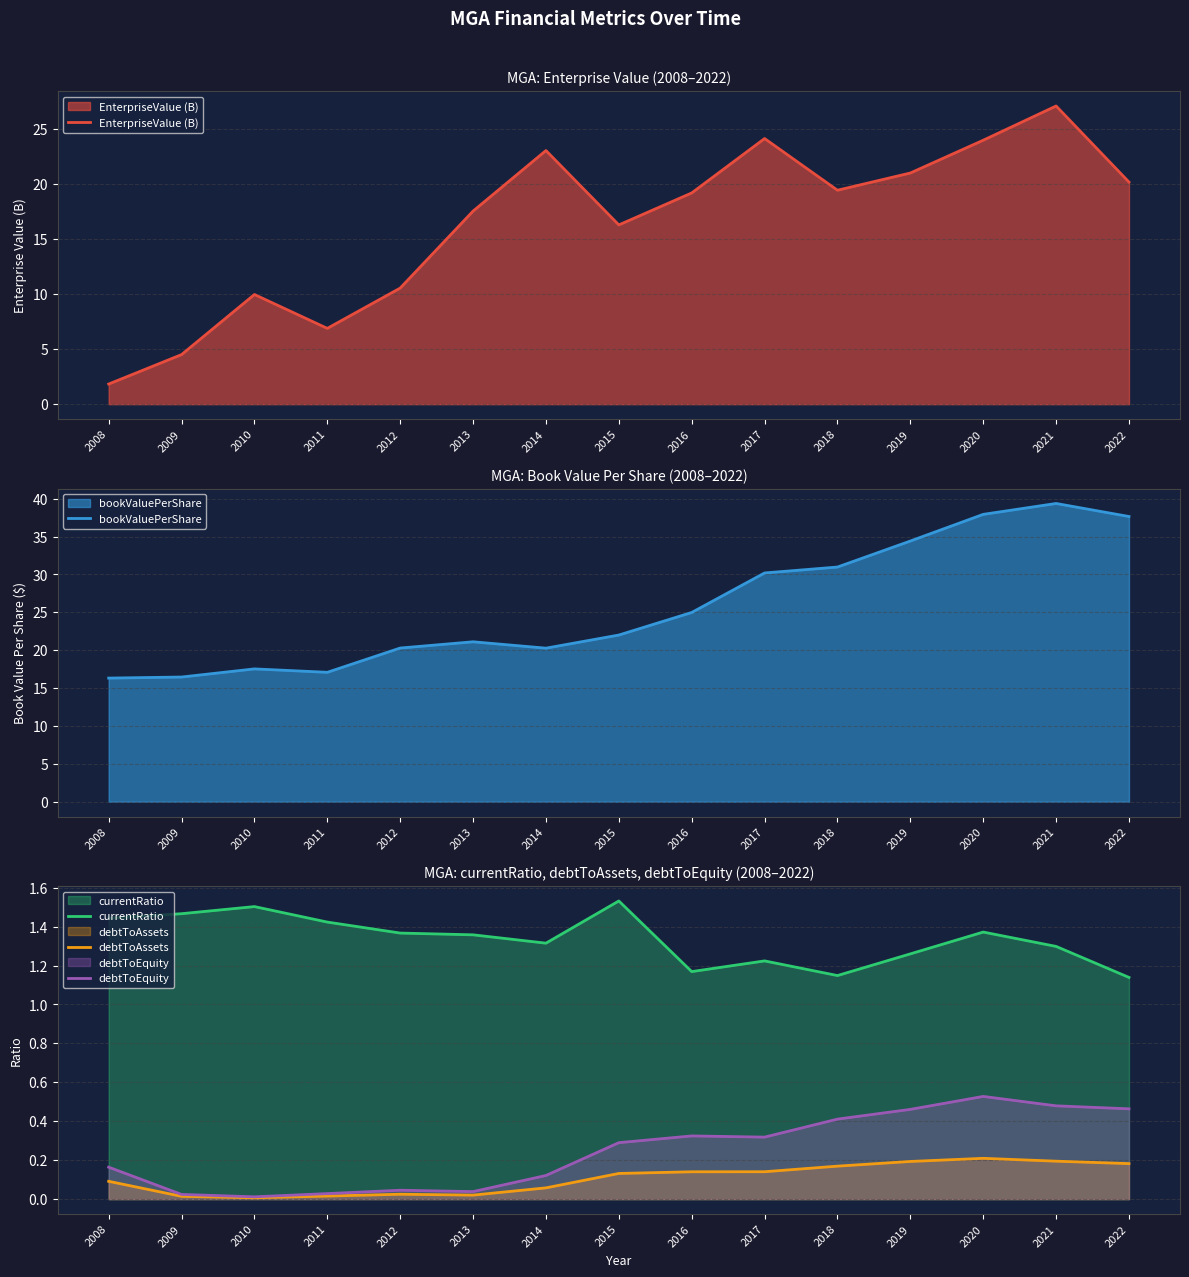

Reading left to right, extract all data points from this chart.

EnterpriseValue (B): 2008=1.8	2009=4.5	2010=10.0	2011=6.9	2012=10.5	2013=17.5	2014=23.0	2015=16.3	2016=19.2	2017=24.1	2018=19.4	2019=21.0	2020=23.9	2021=27.1	2022=20.2
bookValuePerShare: 2008=16.3	2009=16.5	2010=17.5	2011=17.1	2012=20.3	2013=21.1	2014=20.3	2015=22.0	2016=25.0	2017=30.2	2018=31.0	2019=34.4	2020=37.9	2021=39.4	2022=37.7
currentRatio: 2008=1.4	2009=1.5	2010=1.5	2011=1.4	2012=1.4	2013=1.4	2014=1.3	2015=1.5	2016=1.2	2017=1.2	2018=1.1	2019=1.3	2020=1.4	2021=1.3	2022=1.1
debtToAssets: 2008=0.1	2009=0.0	2010=0.0	2011=0.0	2012=0.0	2013=0.0	2014=0.1	2015=0.1	2016=0.1	2017=0.1	2018=0.2	2019=0.2	2020=0.2	2021=0.2	2022=0.2
debtToEquity: 2008=0.2	2009=0.0	2010=0.0	2011=0.0	2012=0.0	2013=0.0	2014=0.1	2015=0.3	2016=0.3	2017=0.3	2018=0.4	2019=0.5	2020=0.5	2021=0.5	2022=0.5